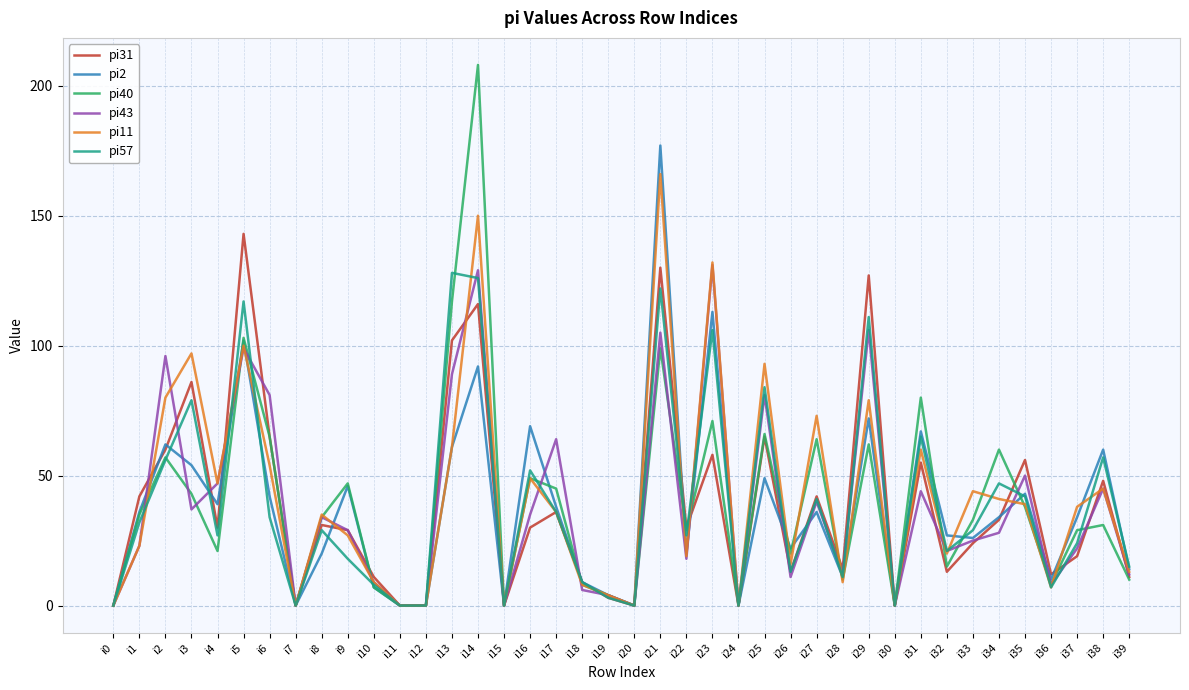

Is this an area chart (filled region under the line)?

No